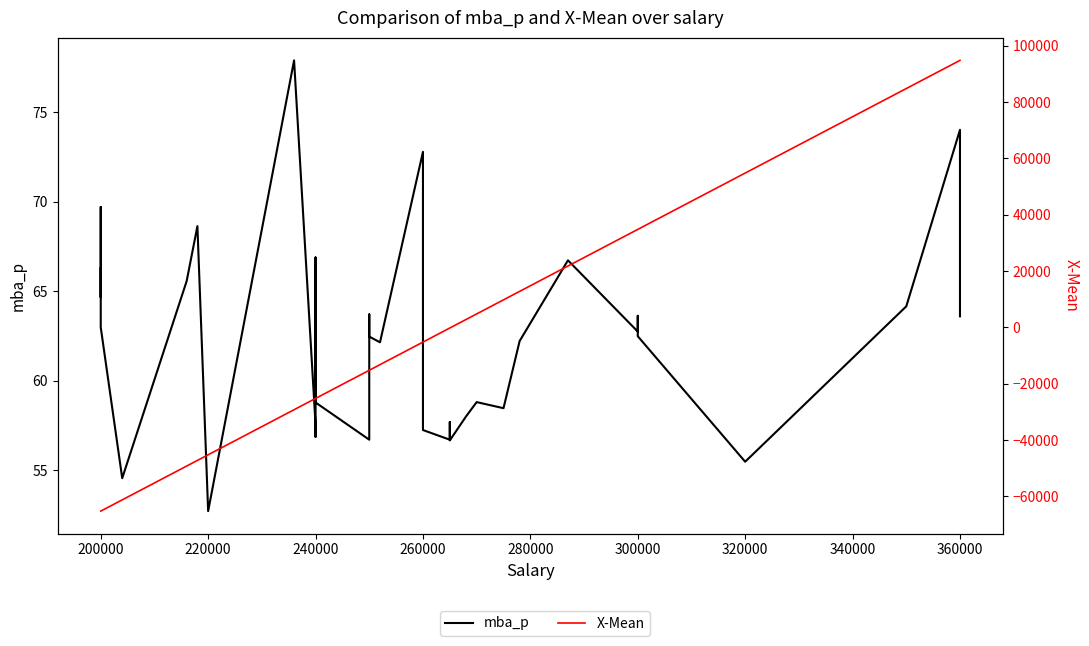

How many data points does each series have?

40